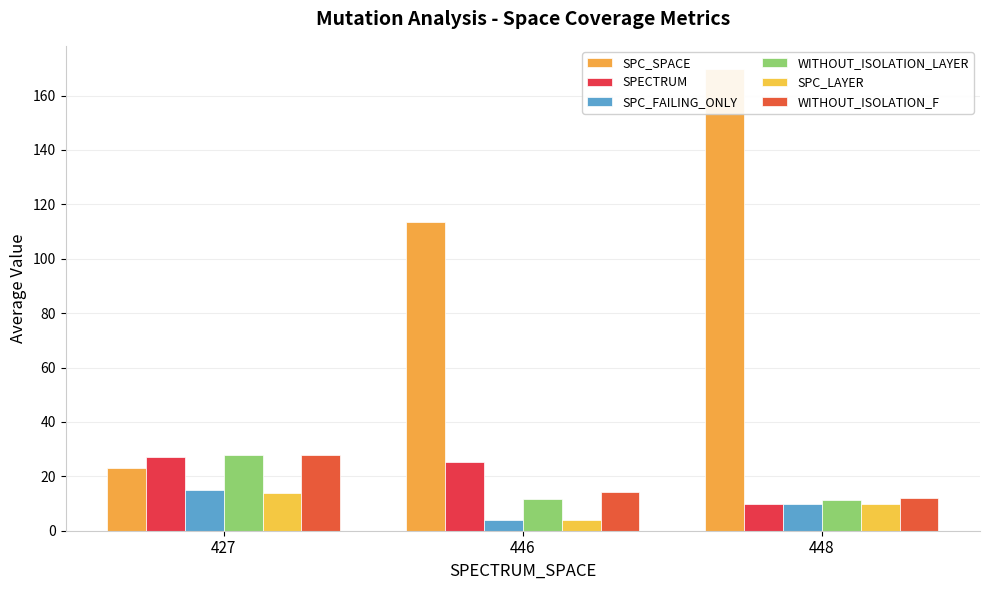

Rank the series by their maximum value, from lowest to highest.

SPC_LAYER, SPC_FAILING_ONLY, SPECTRUM, WITHOUT_ISOLATION_LAYER, WITHOUT_ISOLATION_F, SPC_SPACE